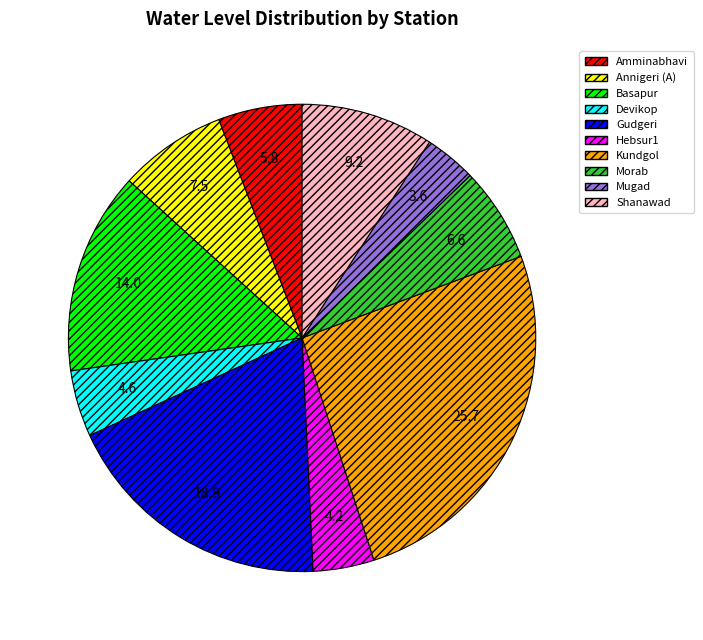

Approximately how many times larger is the value at Devikop compared to Morab?

0.7